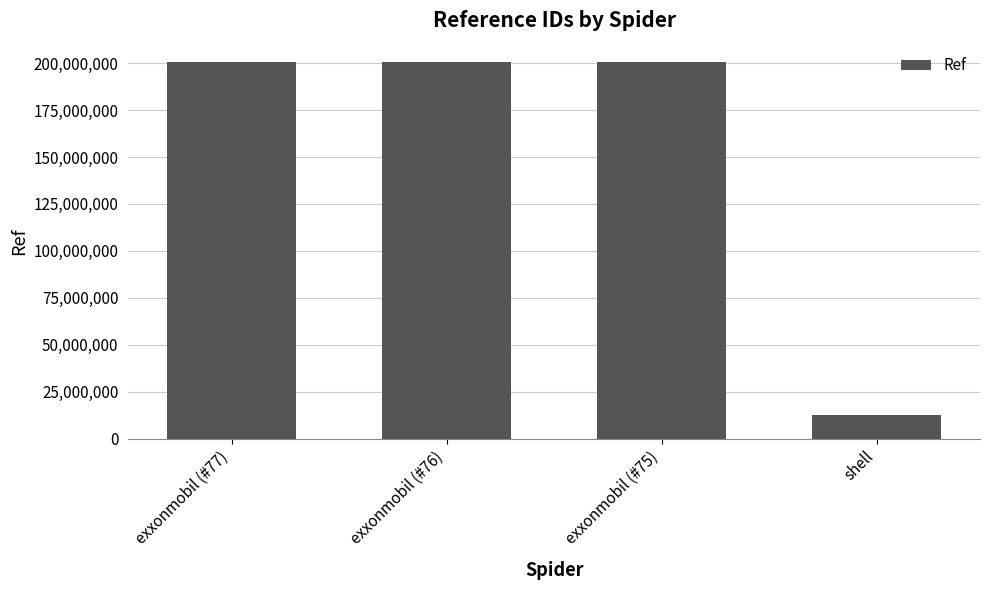

What is the greatest value displayed?

200317569